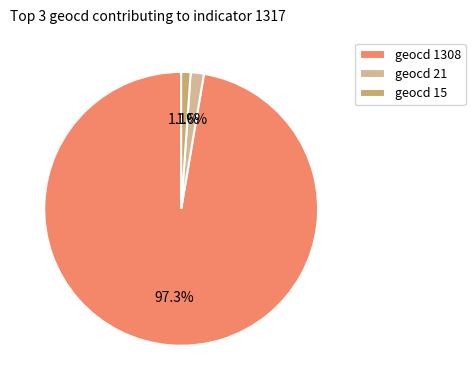

What percentage is NOT represented by geocd 1308?

2.7%